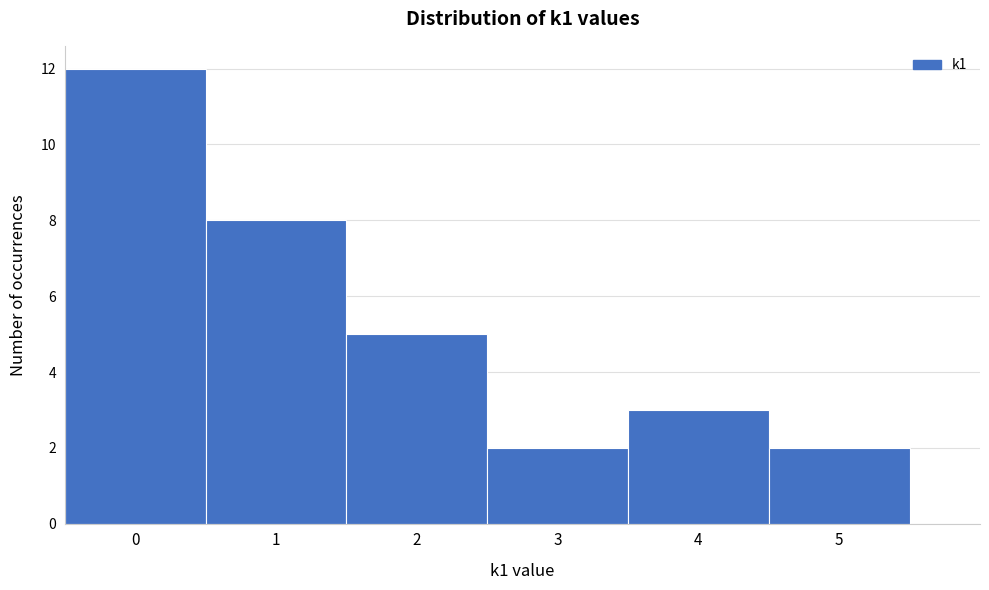

Over which range of the x-axis is the bar tallest?

-0.5 to 0.5